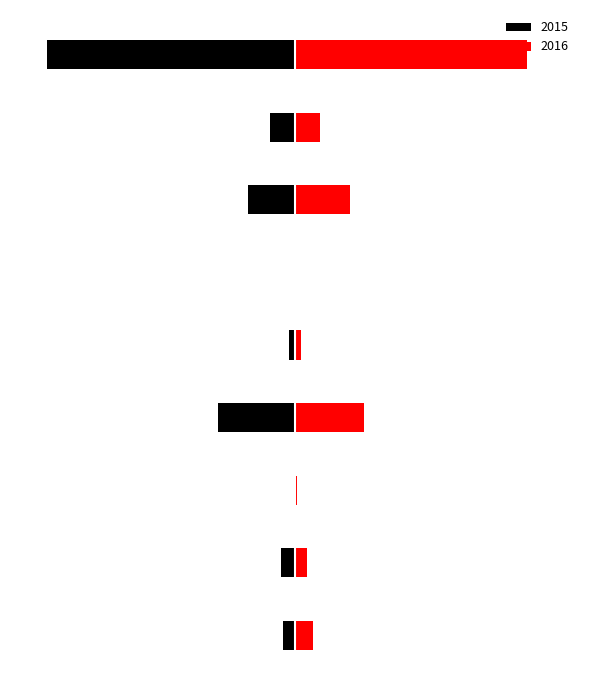

Does the chart contain any negative values?

Yes